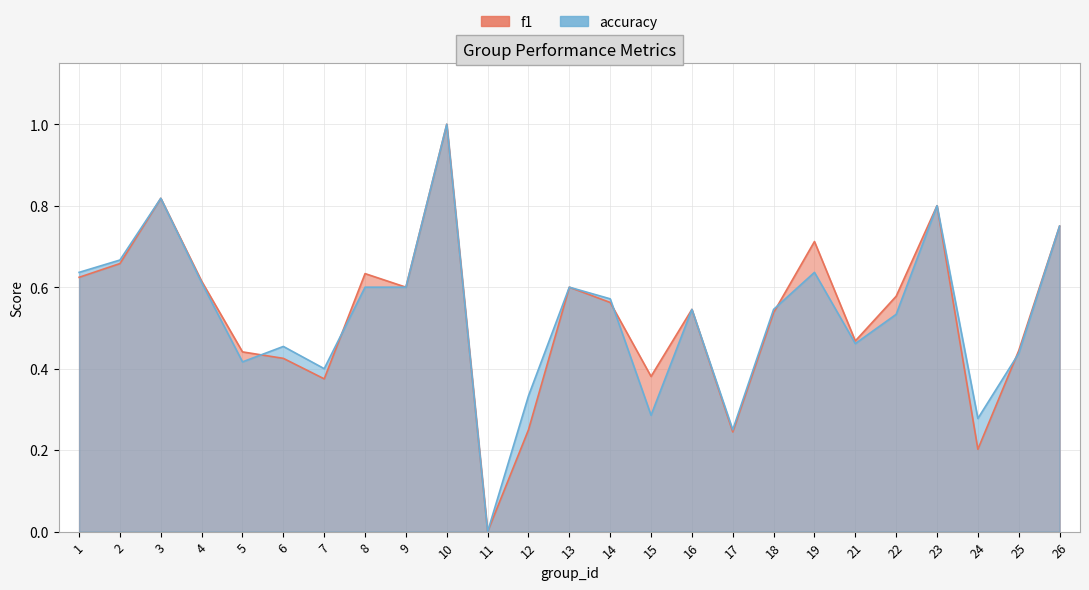

Which label corresponds to the largest value in the chart?

10